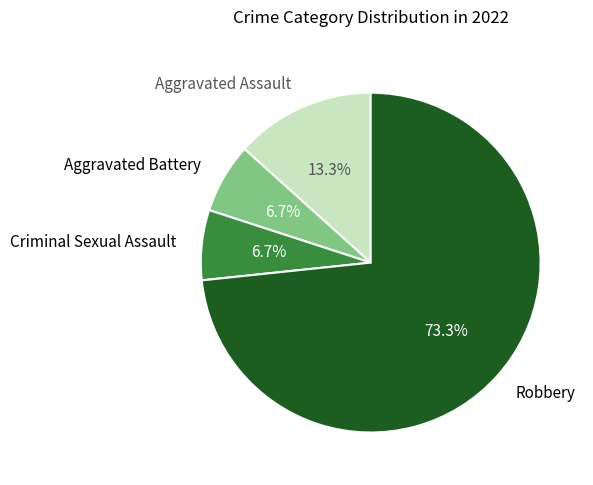

What portion of the pie excludes Robbery?

26.7%